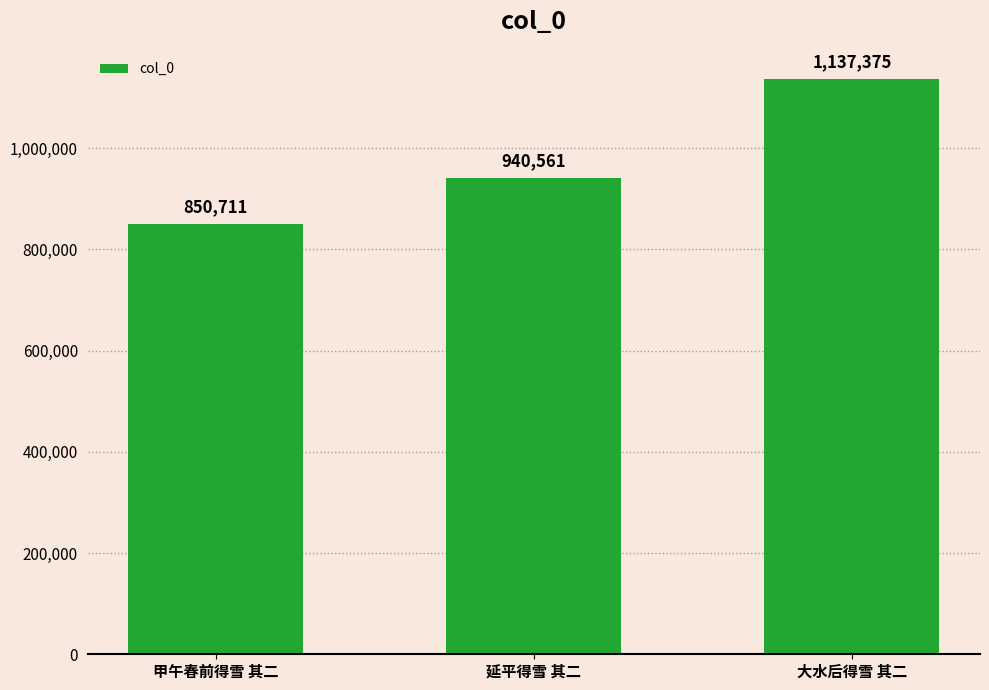

What is the value of the 1st bar from the left?

850711